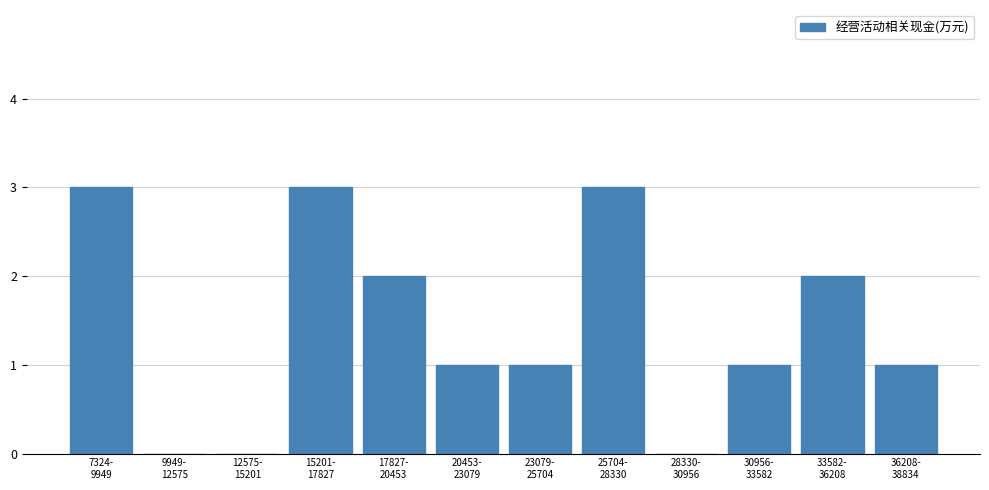

What is the sum of all values?

17